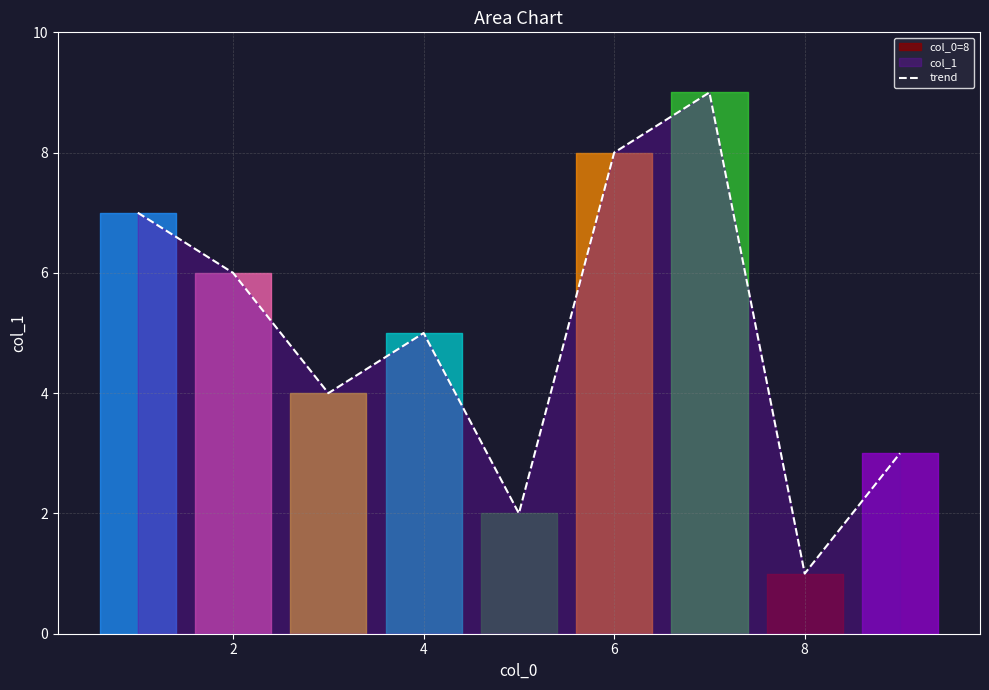

Which category has the lowest value in the trend series?

8